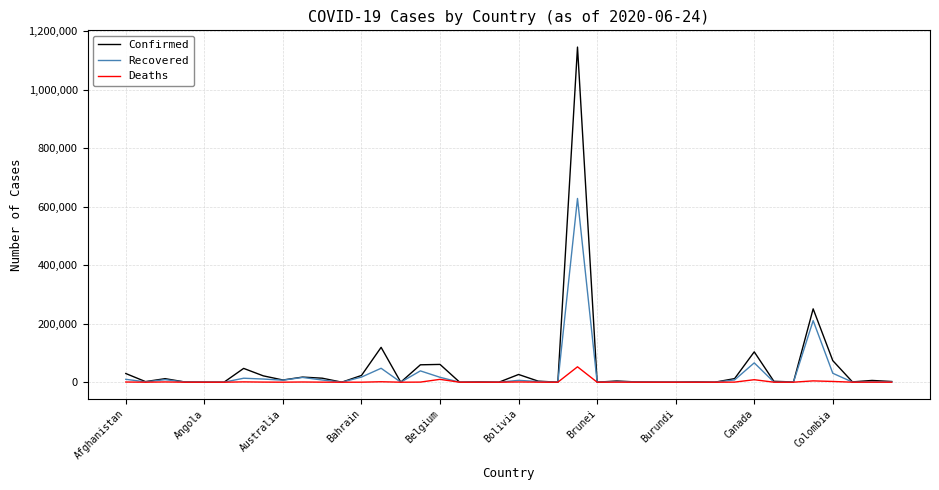

What is the highest value of the Confirmed series?

1145906